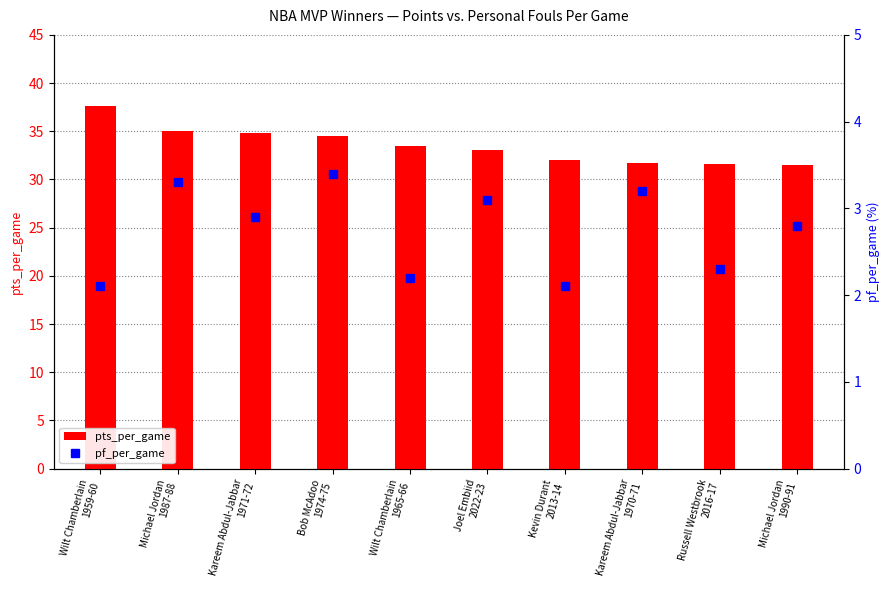

What is the minimum value for pts_per_game?

31.5